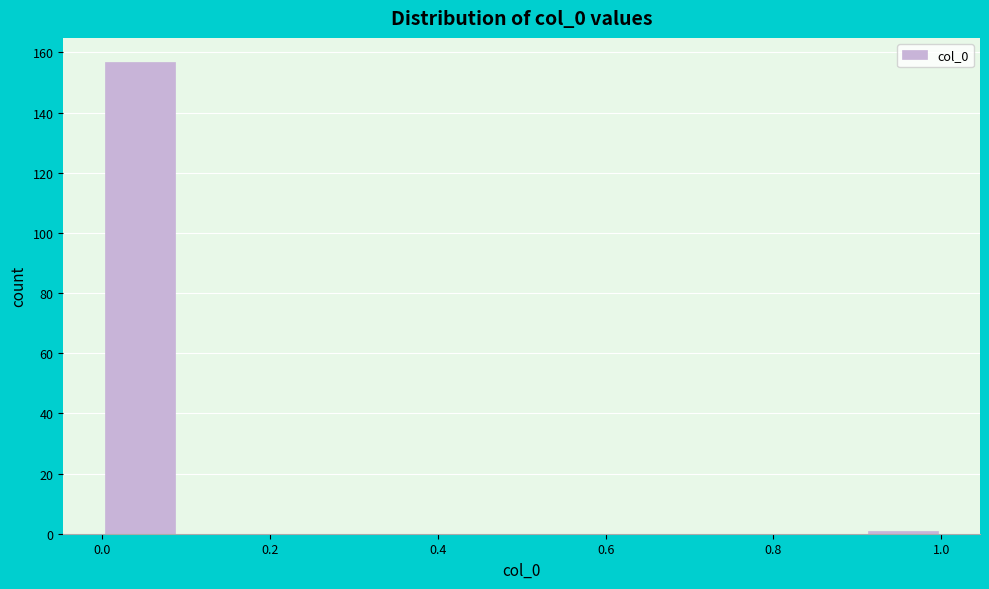

Reading left to right, transcribe this chart: for each bar, give the range it covers on the x-axis and its height. Neither the bar edges nor the heights are printed on the chart, so give them approximately, as read against the axes.

0.00 to 0.10: 158
0.10 to 0.18: 0
0.18 to 0.28: 0
0.28 to 0.36: 0
0.36 to 0.46: 0
0.46 to 0.54: 0
0.54 to 0.64: 0
0.64 to 0.72: 0
0.72 to 0.82: 0
0.82 to 0.90: 0
0.90 to 1.00: under 2